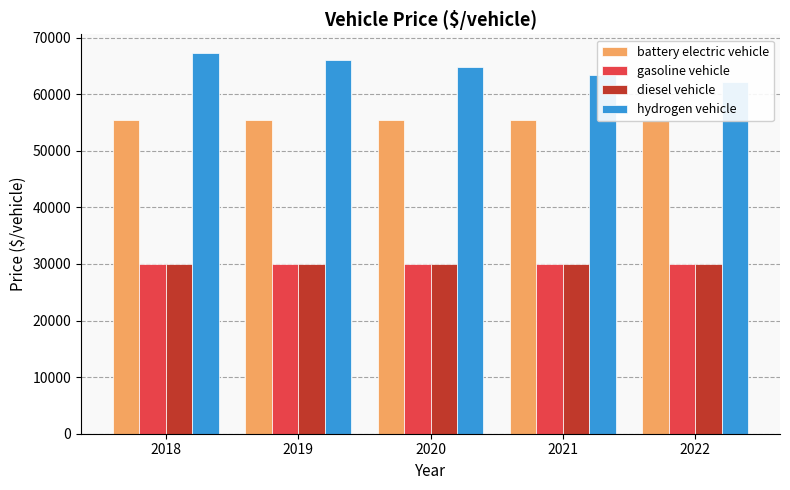

The value of battery electric vehicle at 2020 is 55457.0. True or false?

True